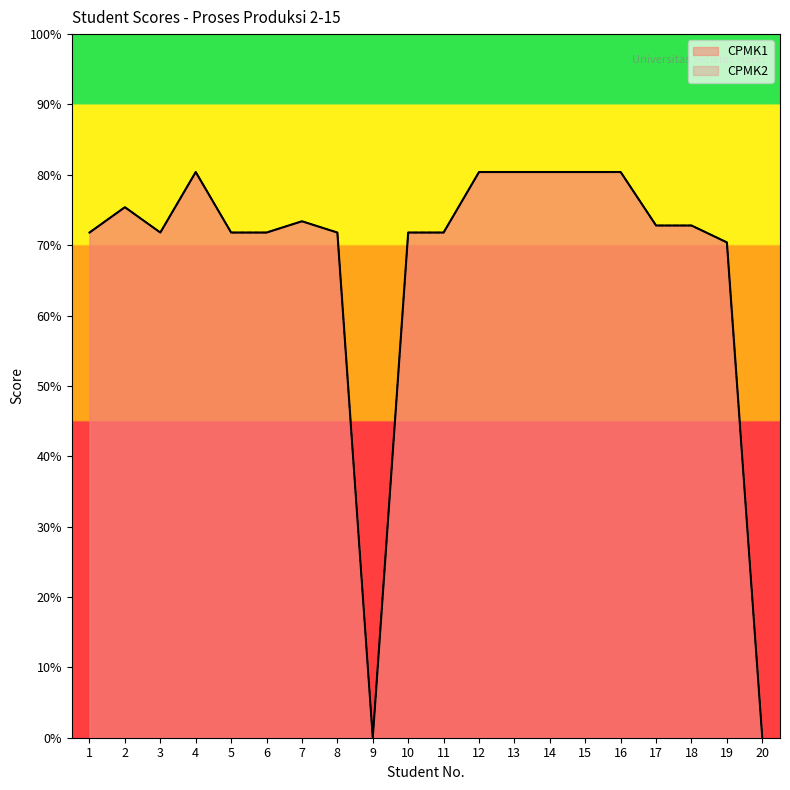

Reading left to right, extract all data points from this chart.

CPMK1: 71.8	75.4	71.8	80.4	71.8	71.8	73.4	71.8	0.0	71.8	71.8	80.4	80.4	80.4	80.4	80.4	72.8	72.8	70.4	0.0
CPMK2: 71.8	75.4	71.8	80.4	71.8	71.8	73.4	71.8	0.0	71.8	71.8	80.4	80.4	80.4	80.4	80.4	72.8	72.8	70.4	0.0